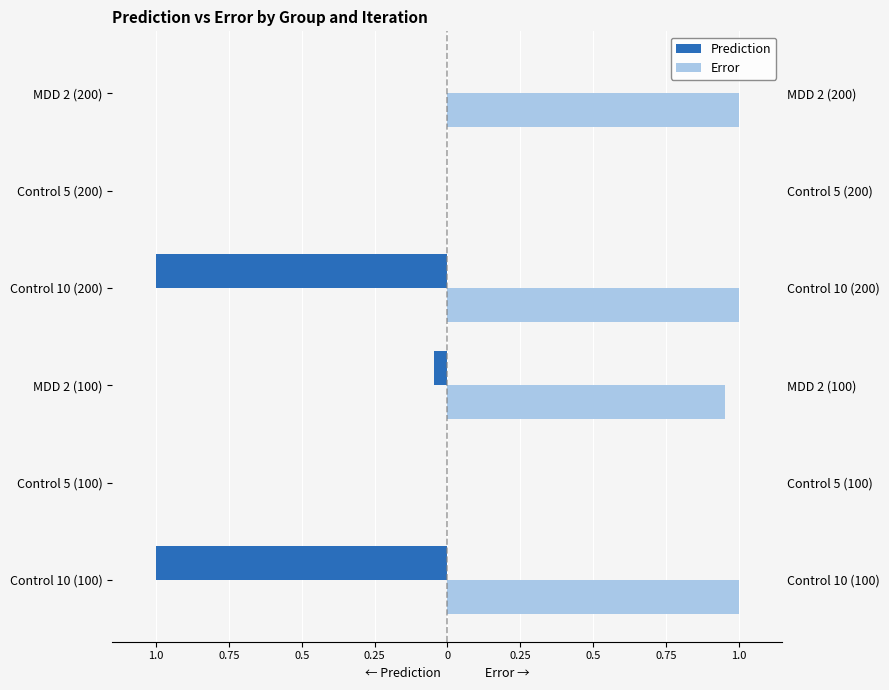

What are all the series names shown in the legend?

Prediction, Error